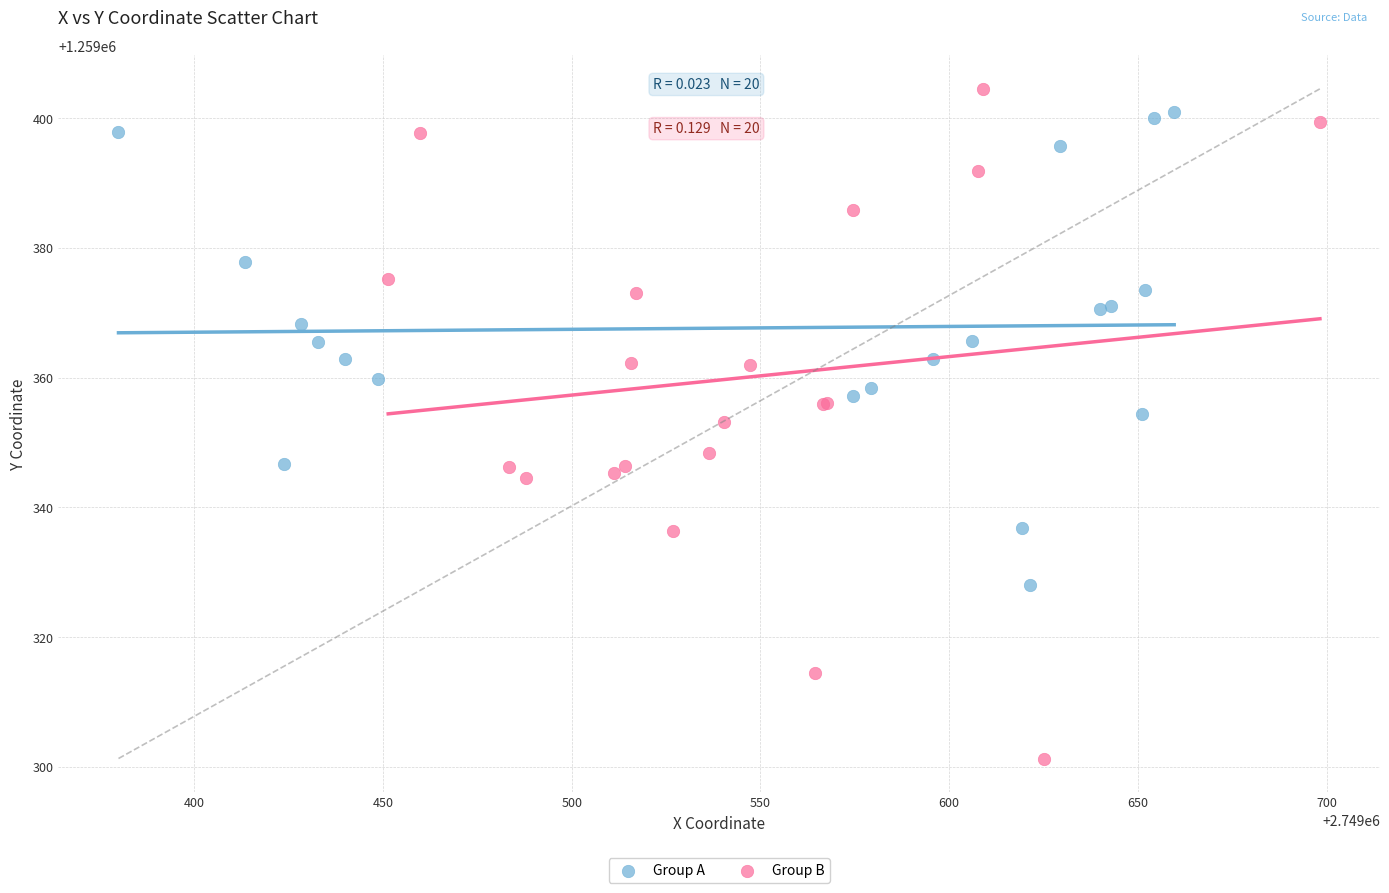

Which series has the widest spread of Y values?

Group B